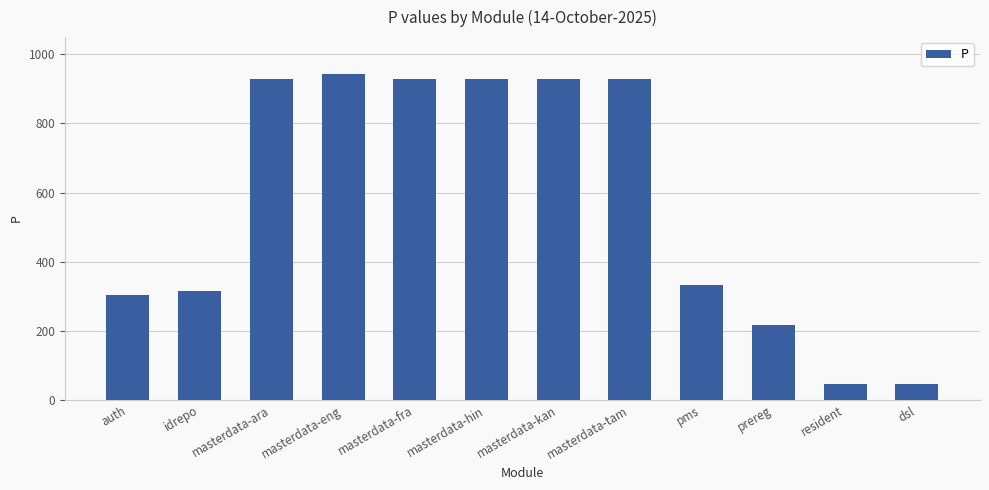

Which label corresponds to the largest value in the chart?

masterdata-eng